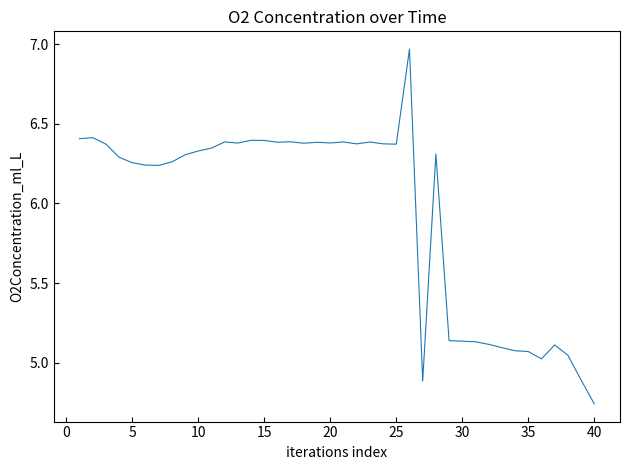

What is the difference between the maximum and minimum values?

2.2